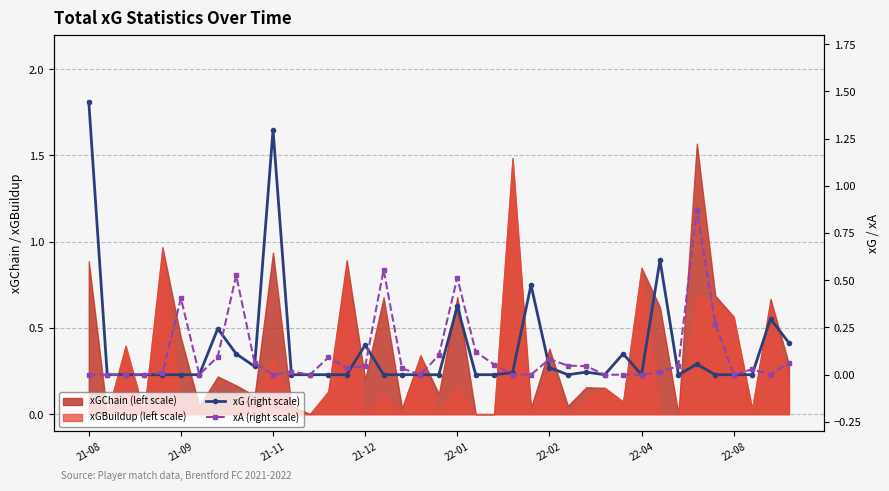

Does the chart have visible grid lines?

Yes